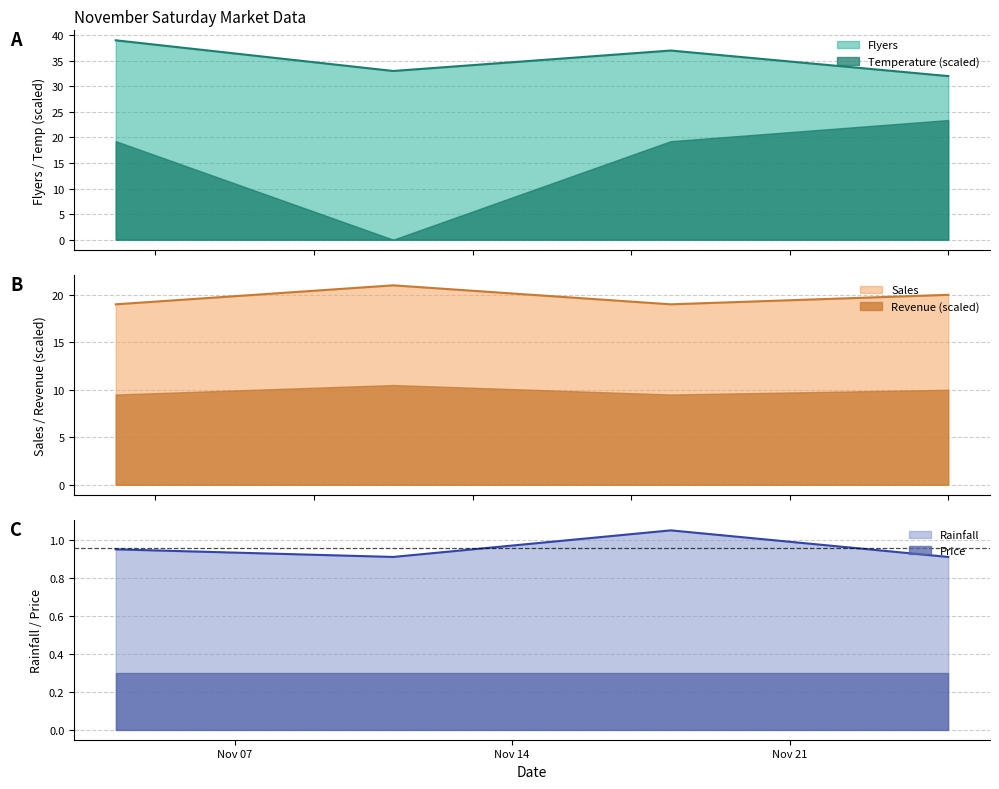

True or false: Rainfall and Flyers intersect in this chart.

False